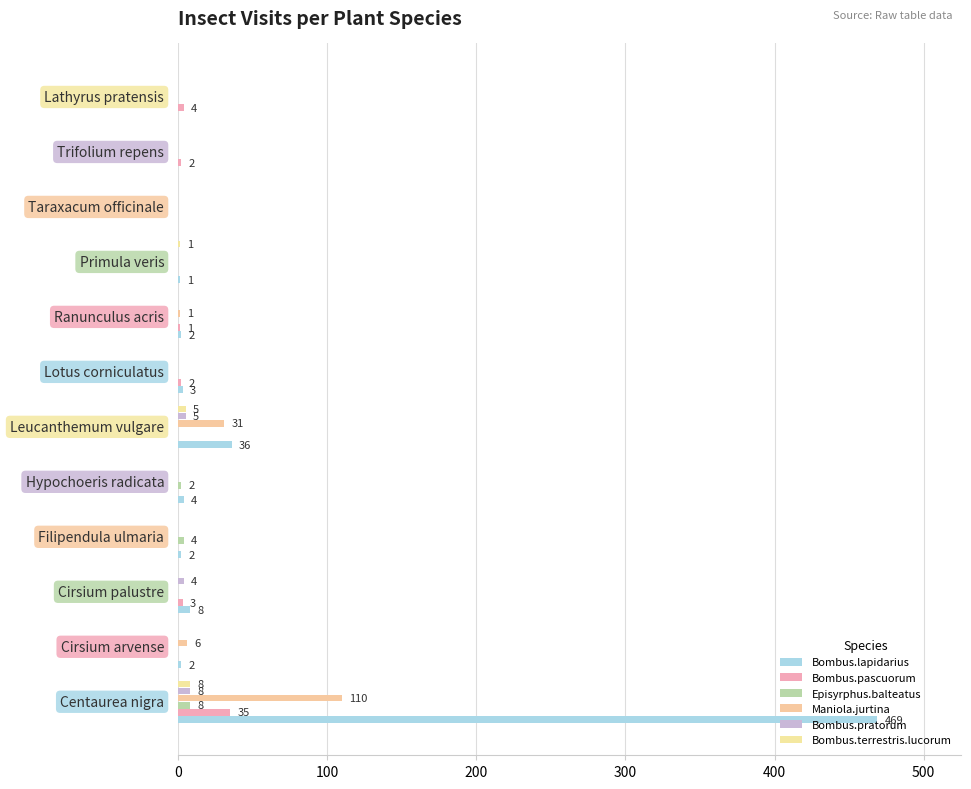

How many distinct data groups are displayed?

6